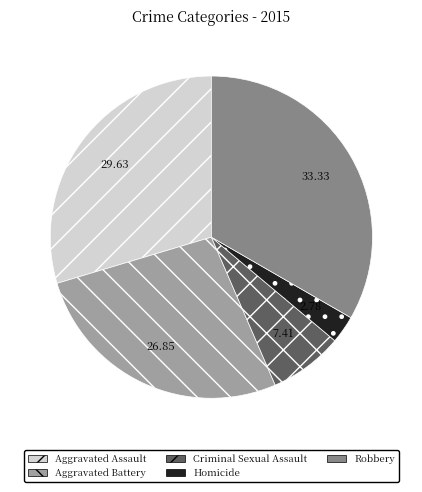

Which category has the biggest portion of the pie?

Robbery